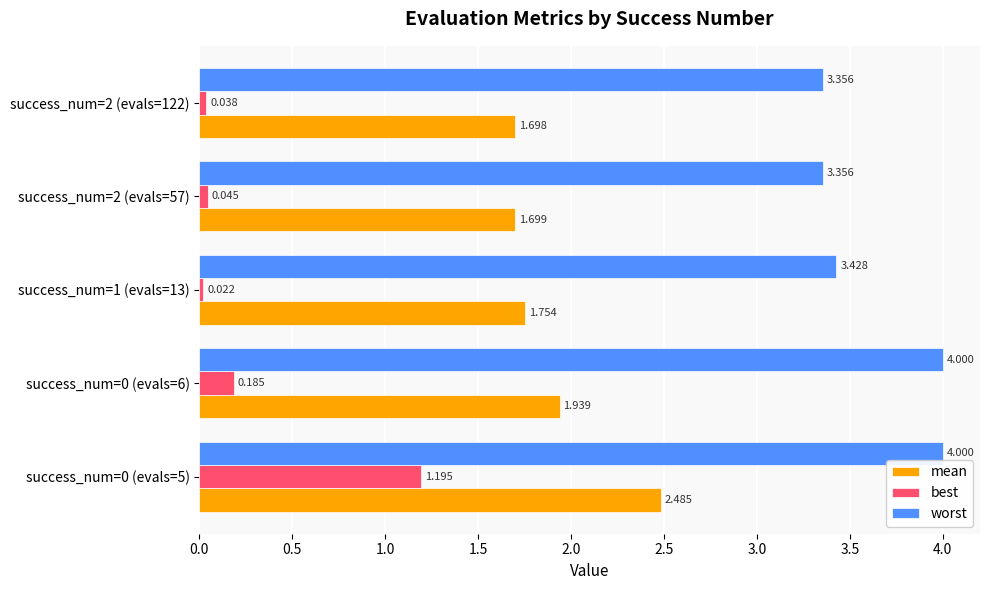

Between success_num=0 (evals=6) and success_num=2 (evals=57), which series saw the biggest shift?

worst